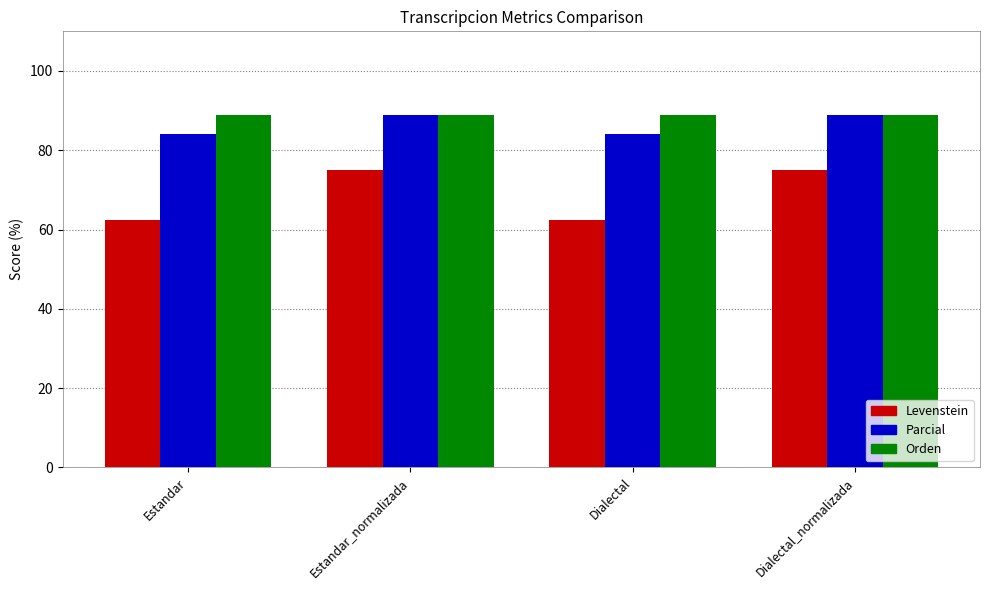

Is it true that Levenstein equals 111.1 at Dialectal_normalizada?

False